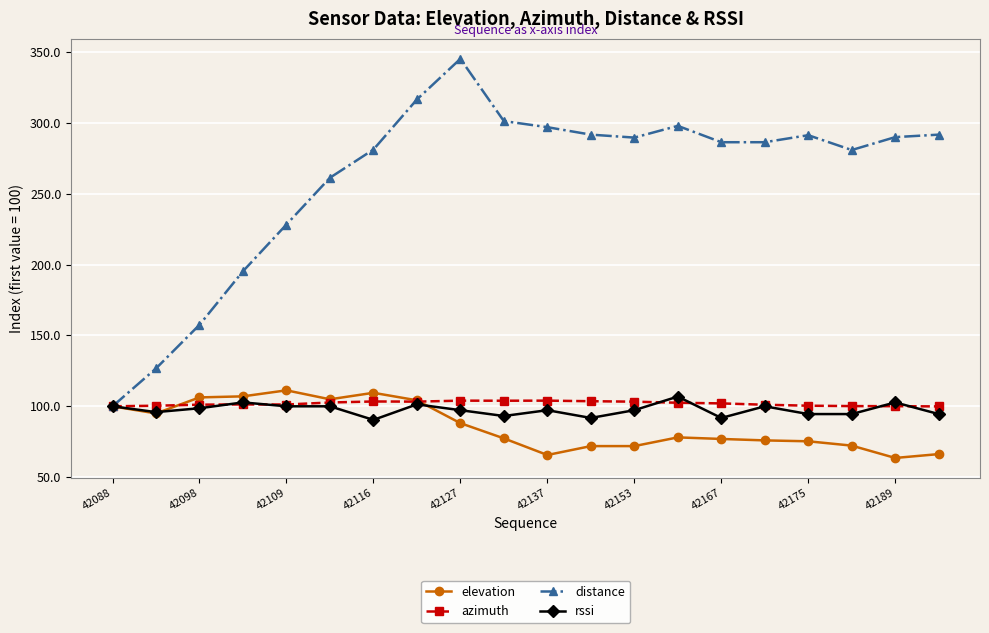

Which series has the widest spread of values?

distance